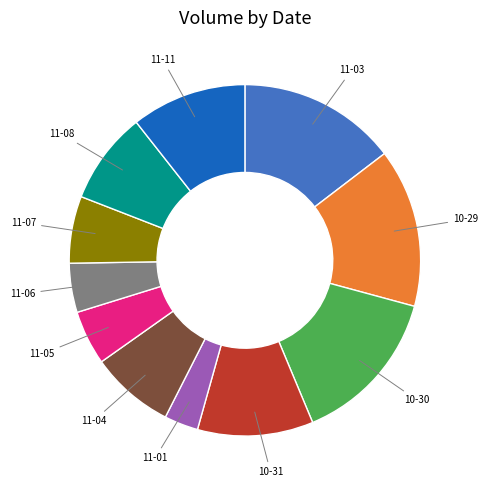

Combined, do 10-30 and 11-07 account for over 50%?

No